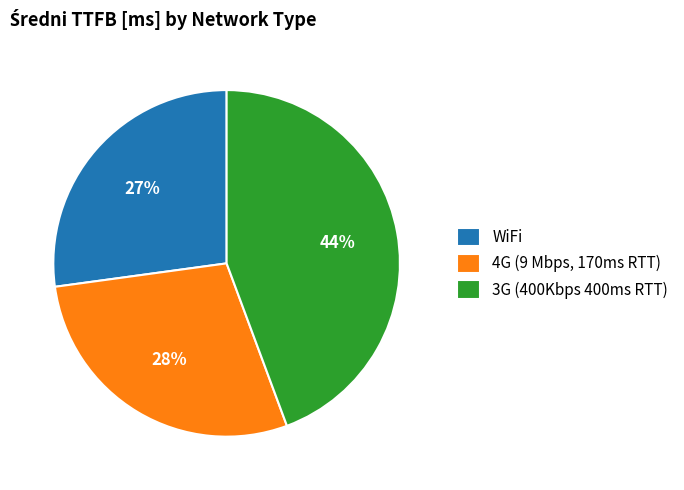

To the nearest percent, what is the difference between the WiFi and 4G (9 Mbps, 170ms RTT) slice percentages?

1%